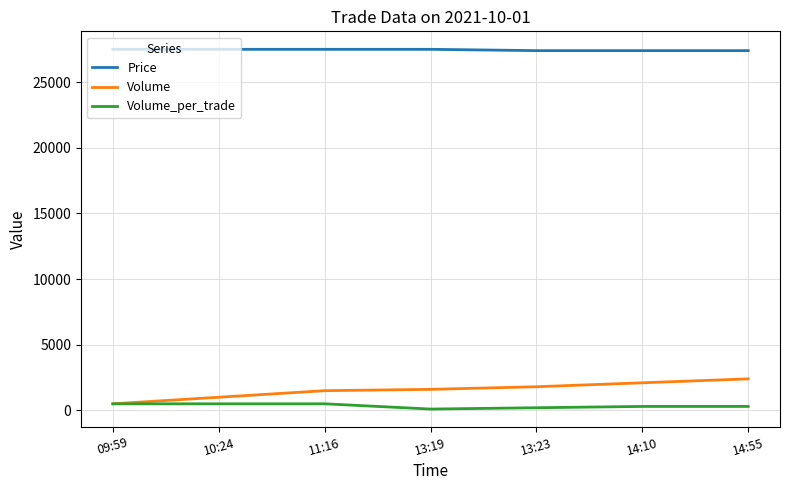

What is the total value across all series at 09:59?

28500